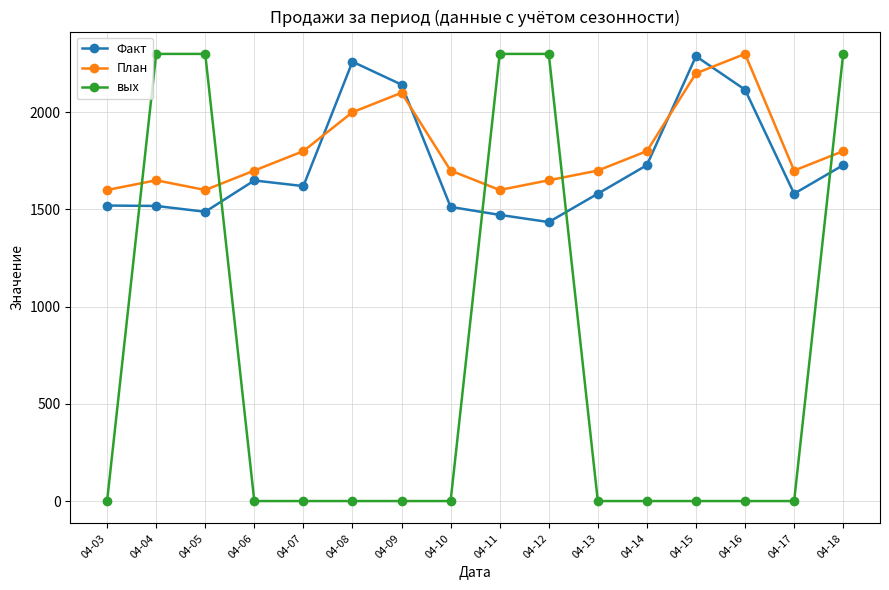

What is the lowest value of the Факт series?

1435